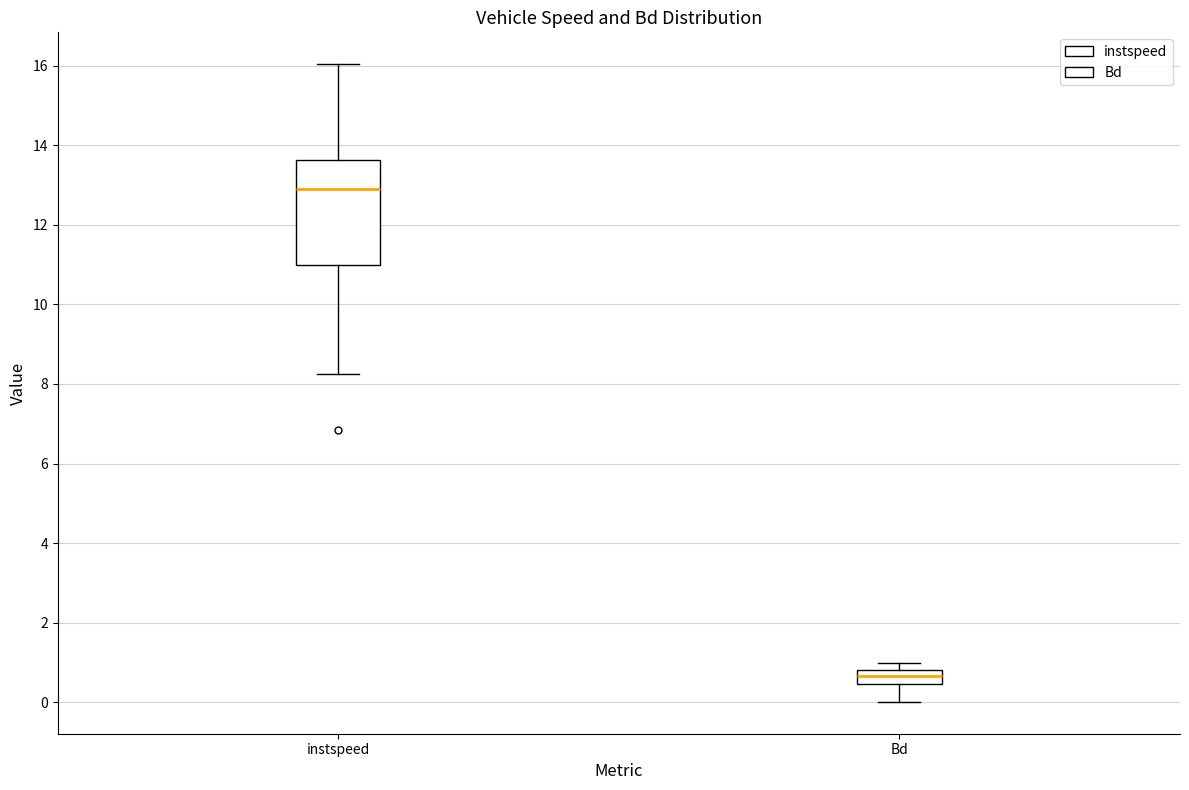

Reading left to right, read every box against the y-axis: the position of its median line, the range the box covers, and the ends of its whiskers. The values are not printed on the chart, so give them approximately, as read against the axis.

instspeed: median 12.8, box 11.0 to 13.6, whiskers 8.2 to 16.0
Bd: median 0.6, box 0.4 to 0.8, whiskers 0.0 to 1.0